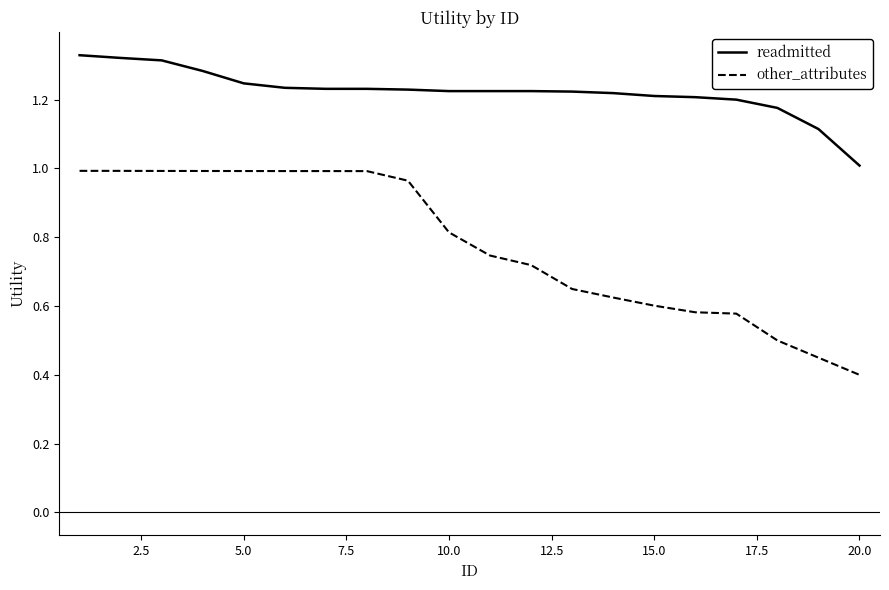

Which series has the largest range (max minus min)?

other_attributes